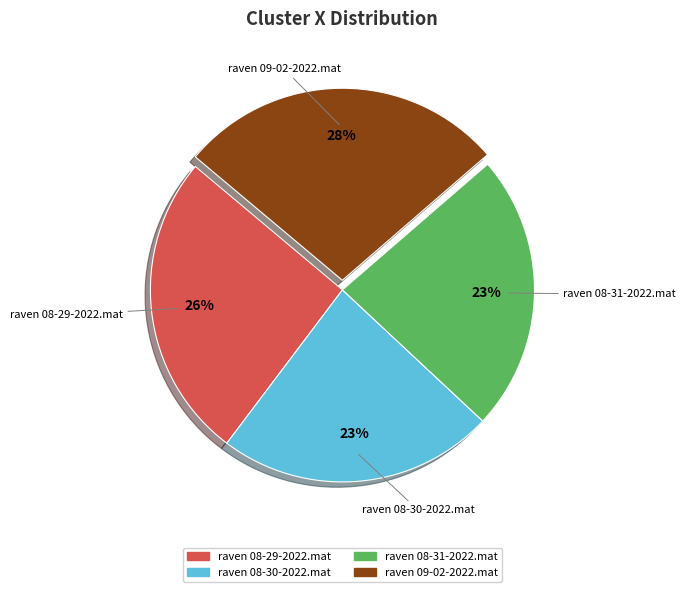

Which has a higher value, raven 08-29-2022.mat or raven 08-30-2022.mat?

raven 08-29-2022.mat